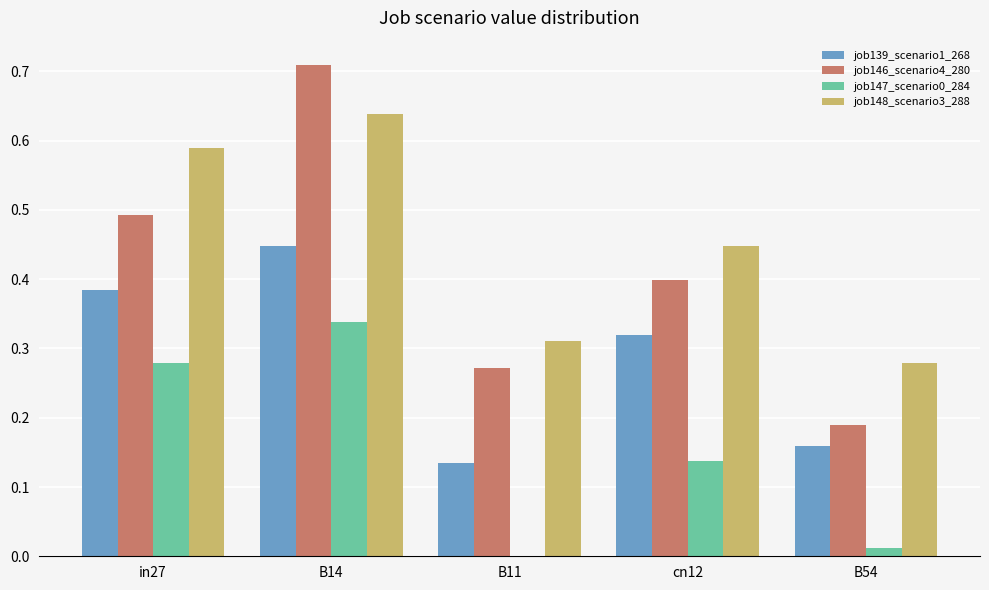

Which series has the widest spread of values?

job146_scenario4_280